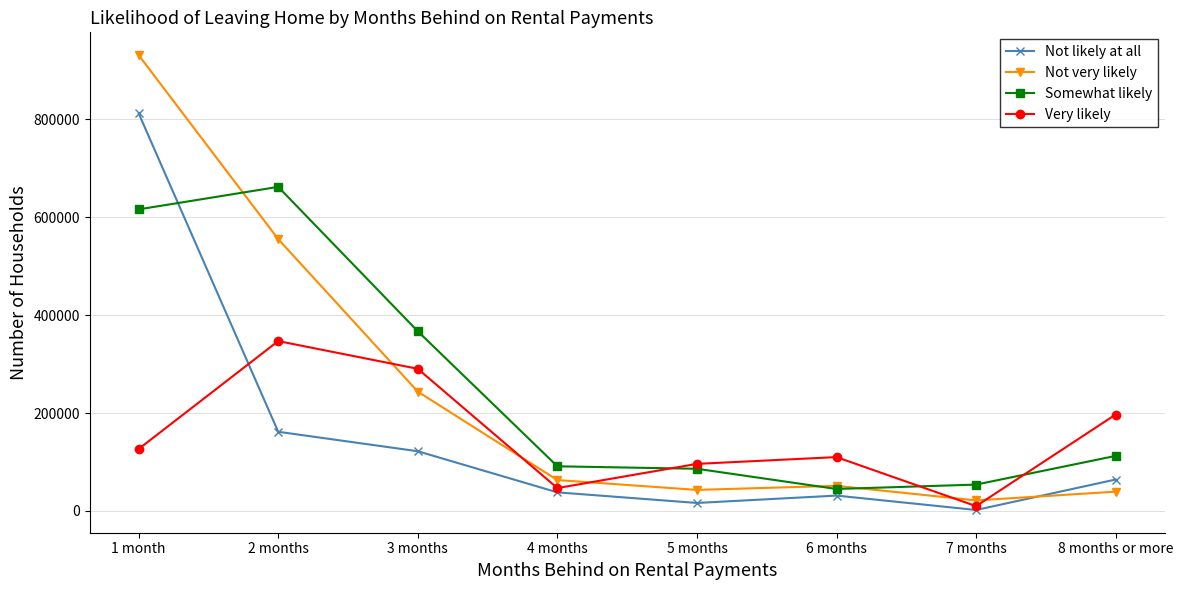

Where is Not very likely nearest to the value 476481?

2 months